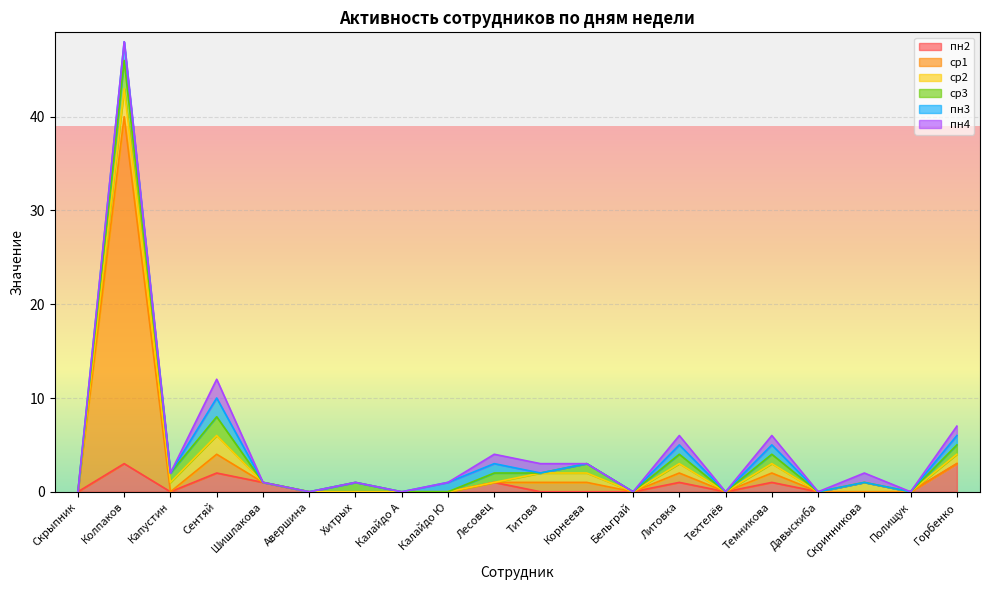

Rank the series by their maximum value, from highest to lowest.

ср1, пн2, ср2, ср3, пн3, пн4